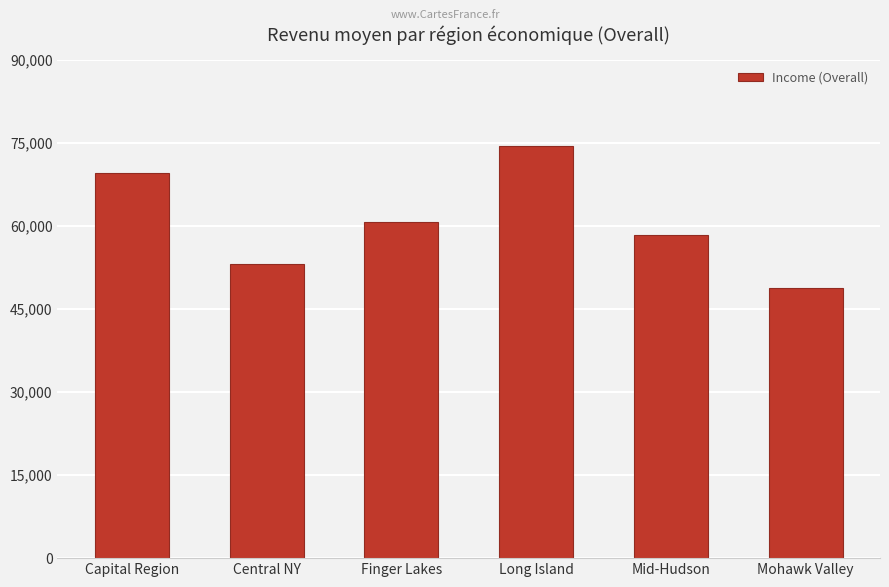

At which label does the data first exceed 60712?

Capital Region